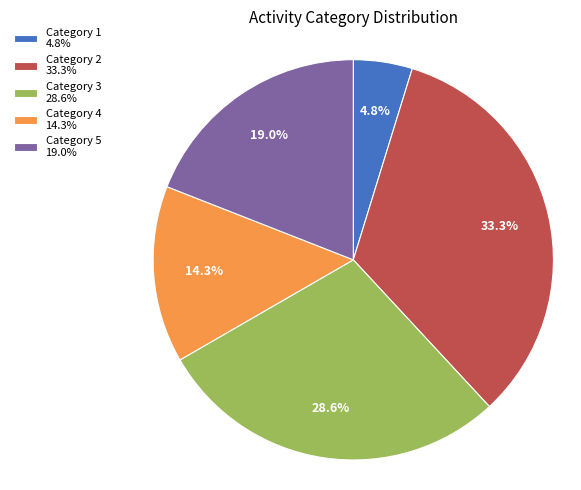

What is the ratio of the value at Category 4 14.3% to the value at Category 2 33.3%?

0.4